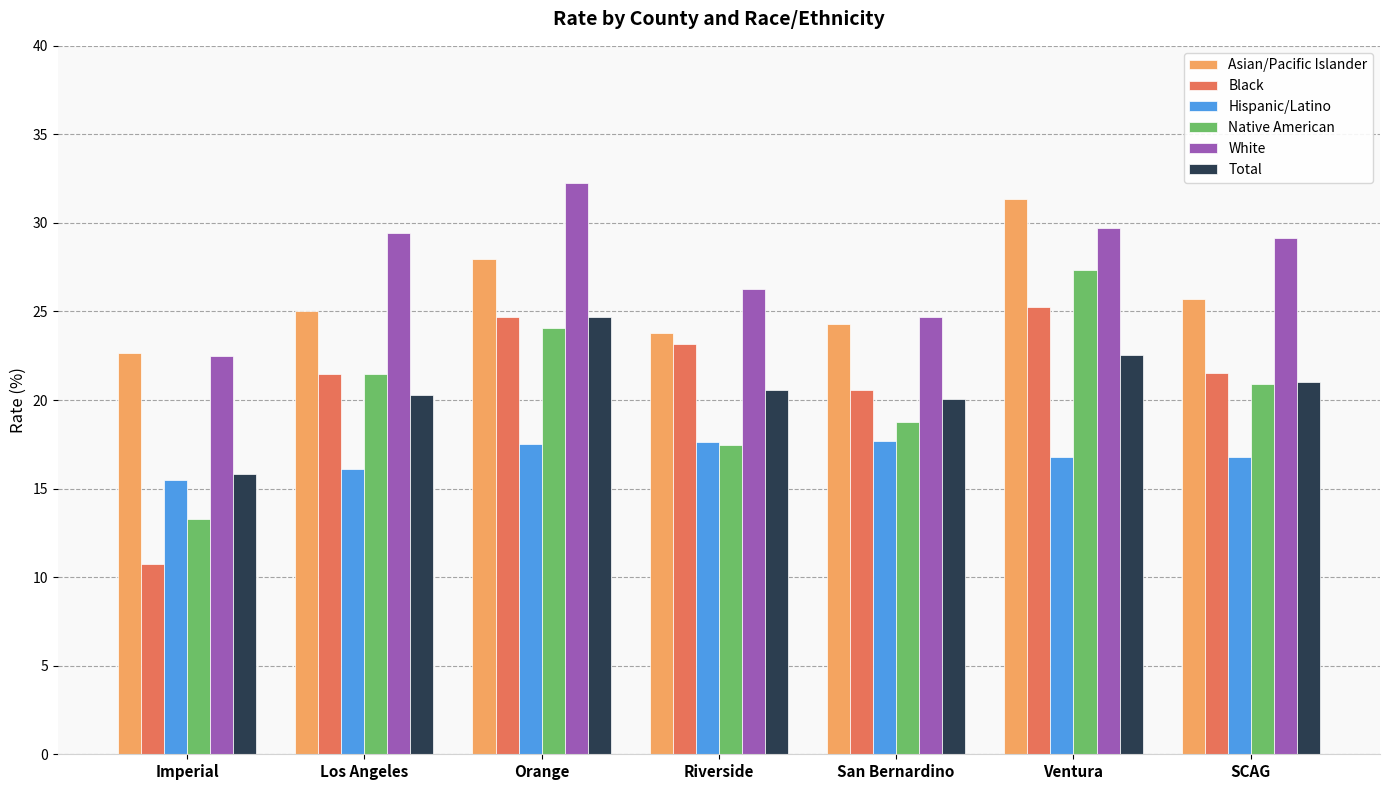

Are the bars horizontal?

No